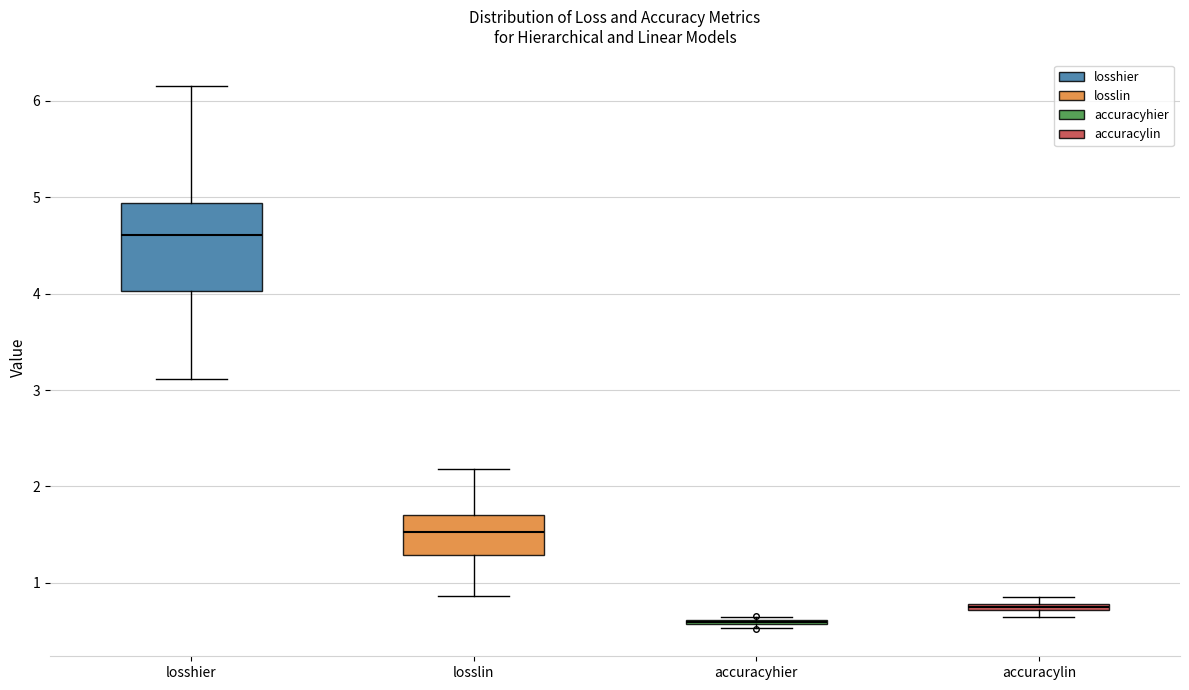

Where does the upper whisker of the box for losslin end on the y-axis? The values are not printed on the chart, so give them approximately, as read against the axis.

2.2